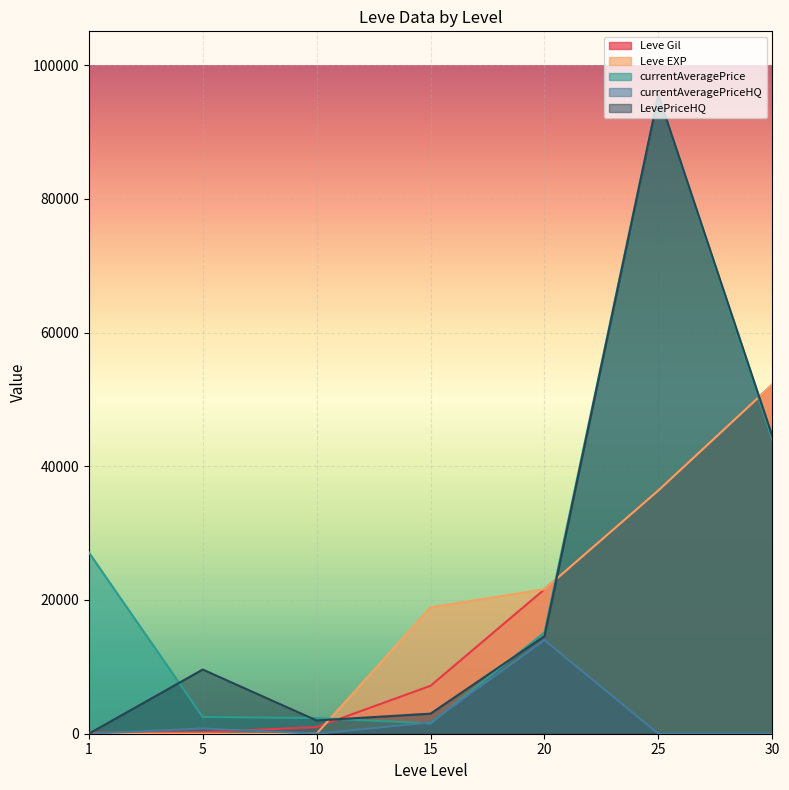

List the series in order of their peak value, highest first.

currentAveragePrice, LevePriceHQ, Leve Gil, Leve EXP, currentAveragePriceHQ